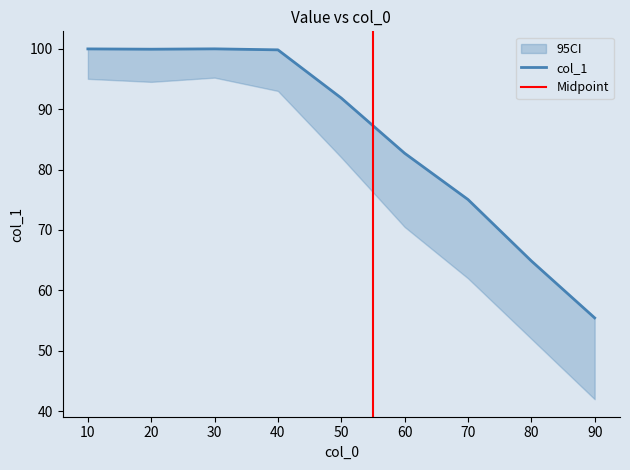

Which label corresponds to the smallest value in the chart?

90.0